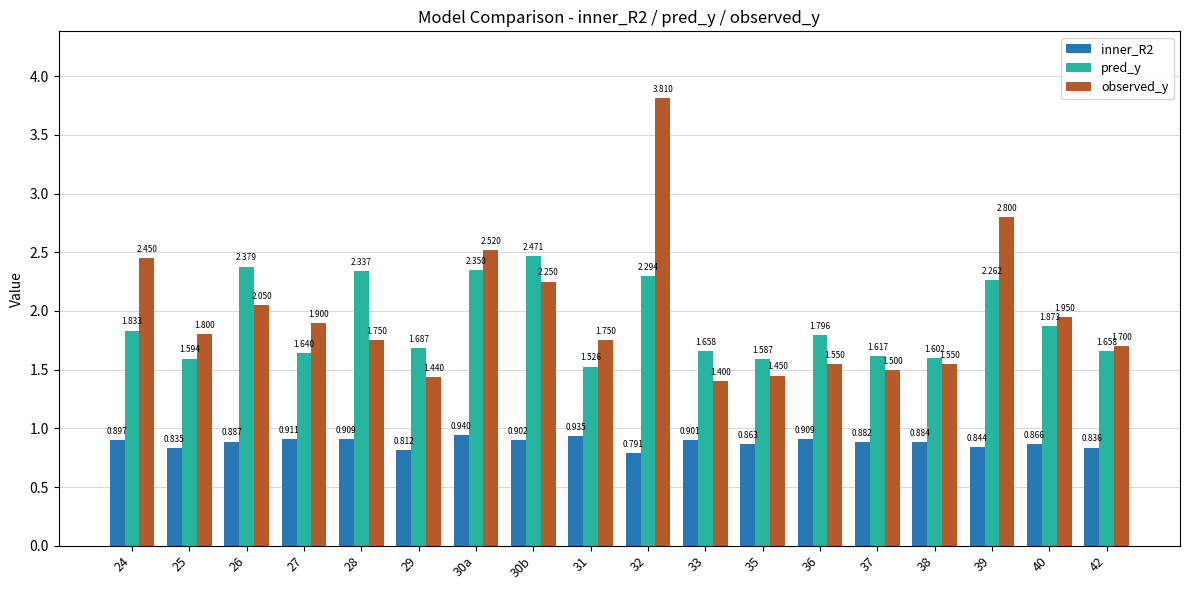

Which series has the largest total across all categories?

observed_y